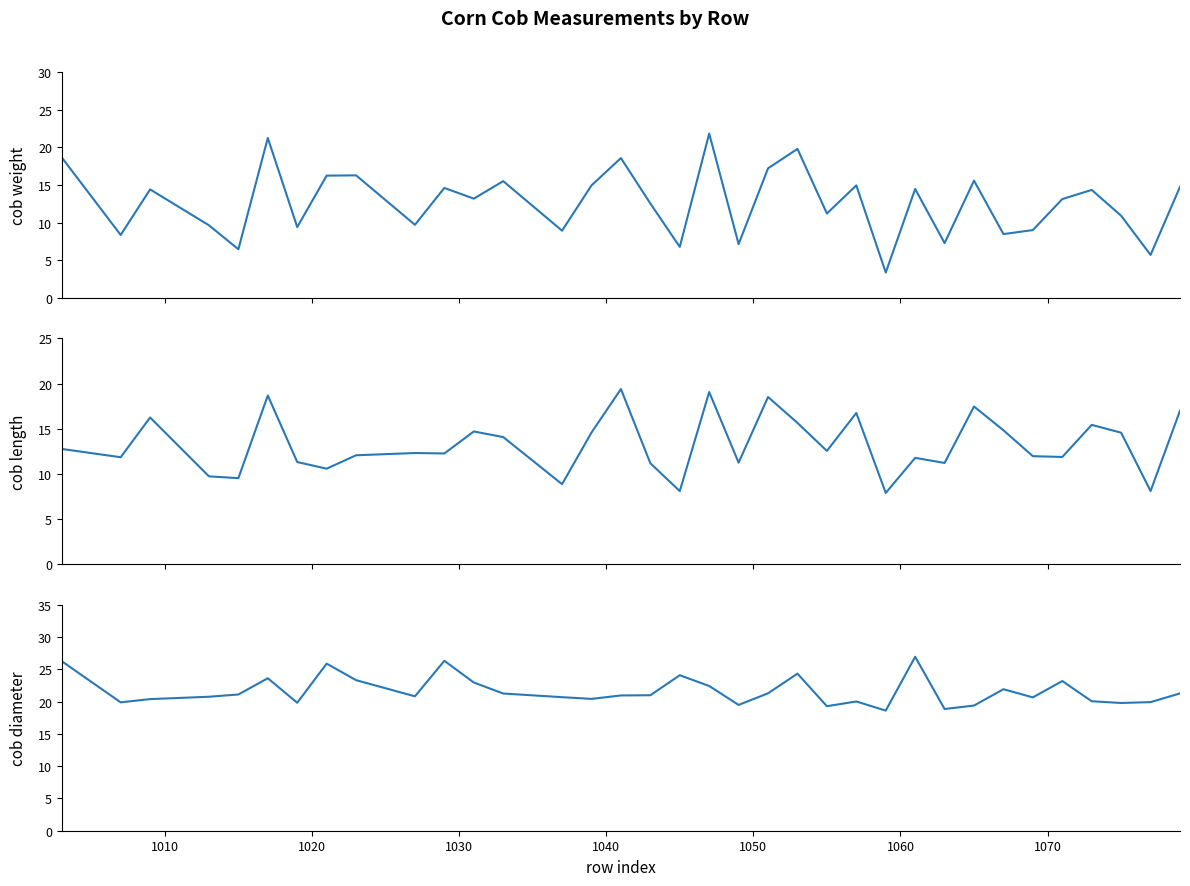

Reading left to right, extract all data points from this chart.

cob weight: 18.6	8.3	14.4	9.6	6.5	21.2	9.4	16.2	16.3	9.7	14.6	13.2	15.5	8.9	14.9	18.6	12.5	6.8	21.8	7.1	17.2	19.8	11.2	14.9	3.4	14.5	7.3	15.6	8.5	9.0	13.1	14.3	10.9	5.7	14.8
cob length: 12.8	11.8	16.2	9.7	9.5	18.7	11.3	10.6	12.1	12.3	12.3	14.7	14.1	8.9	14.6	19.4	11.2	8.1	19.1	11.2	18.5	15.7	12.6	16.8	7.9	11.8	11.2	17.5	14.8	12.0	11.9	15.4	14.6	8.1	17.0
cob diameter: 26.3	19.9	20.4	20.8	21.1	23.6	19.8	25.9	23.3	20.8	26.3	23.0	21.3	20.7	20.4	21.0	21.0	24.1	22.4	19.5	21.3	24.4	19.3	20.0	18.6	27.0	18.9	19.4	21.9	20.7	23.2	20.1	19.8	19.9	21.3